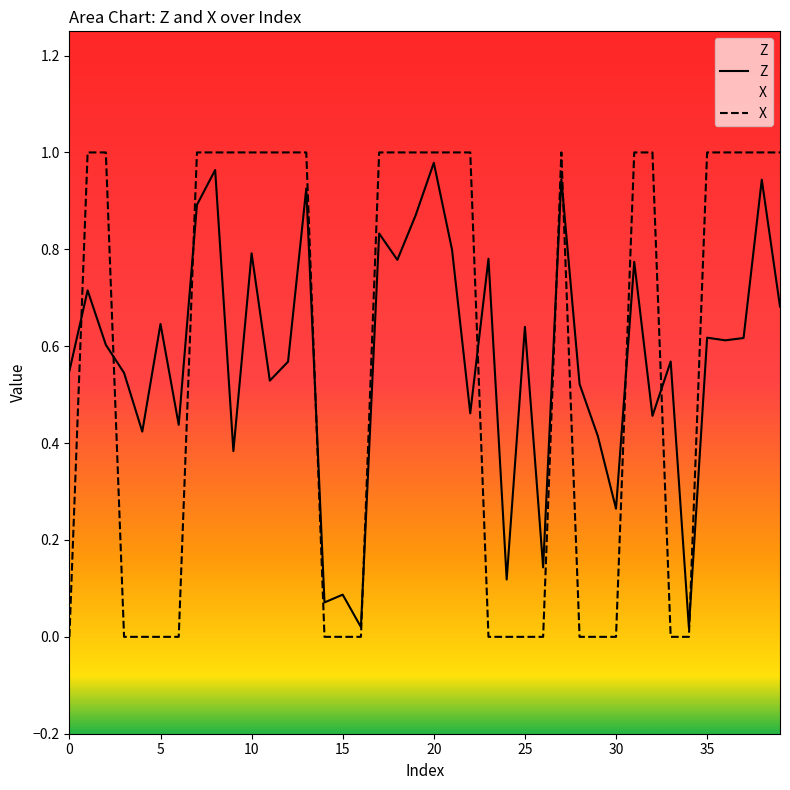

Between 21 and 26, which is larger?

21